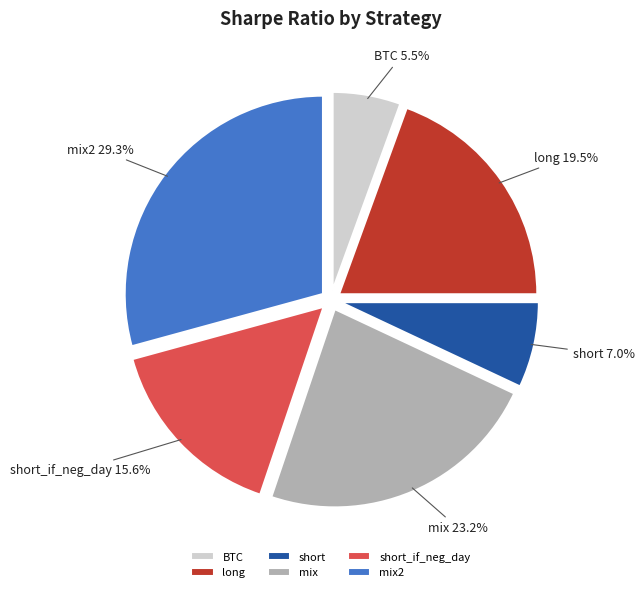

How many segments does this pie chart have?

6